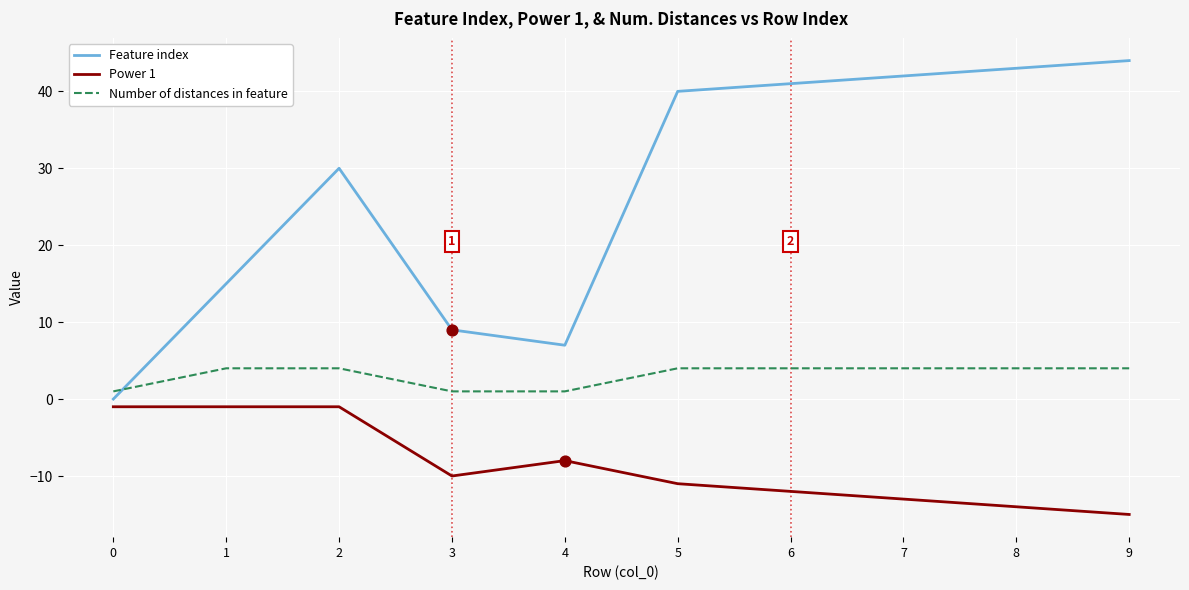

Which series has the widest spread of values?

Feature index